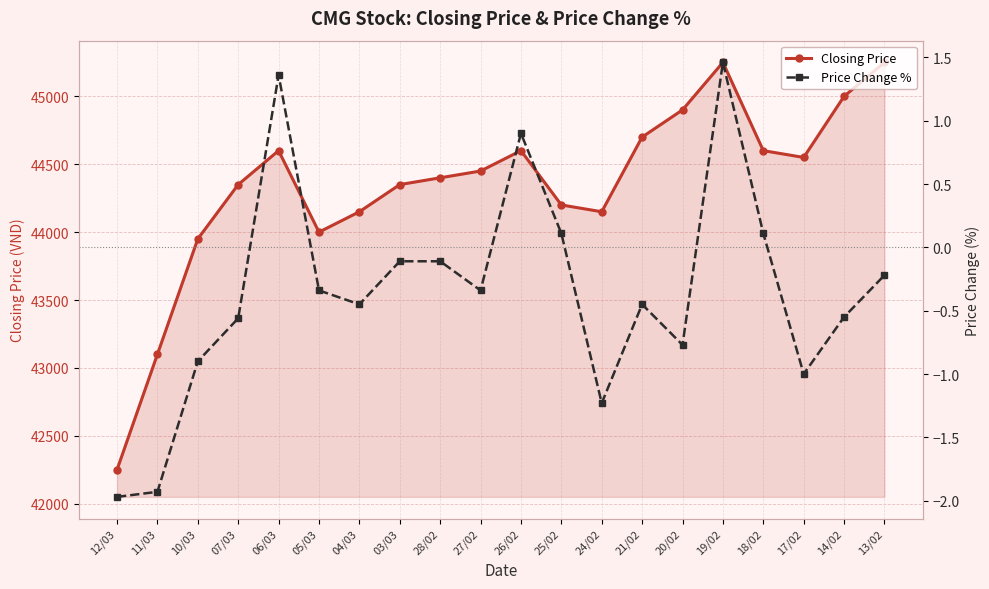

True or false: Closing Price and Price Change % intersect in this chart.

False